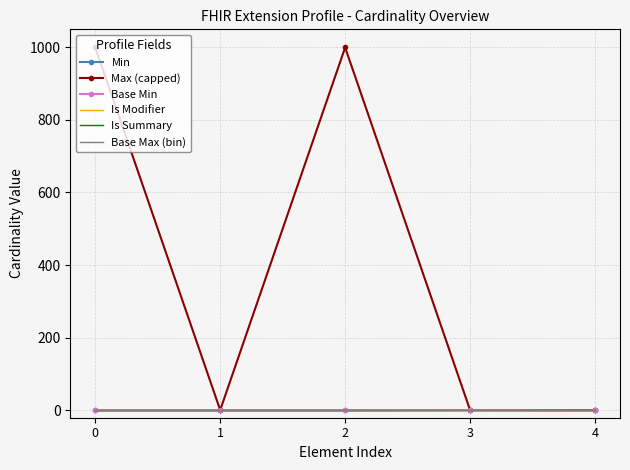

How many Max (capped) values are between 1 and 999?

5